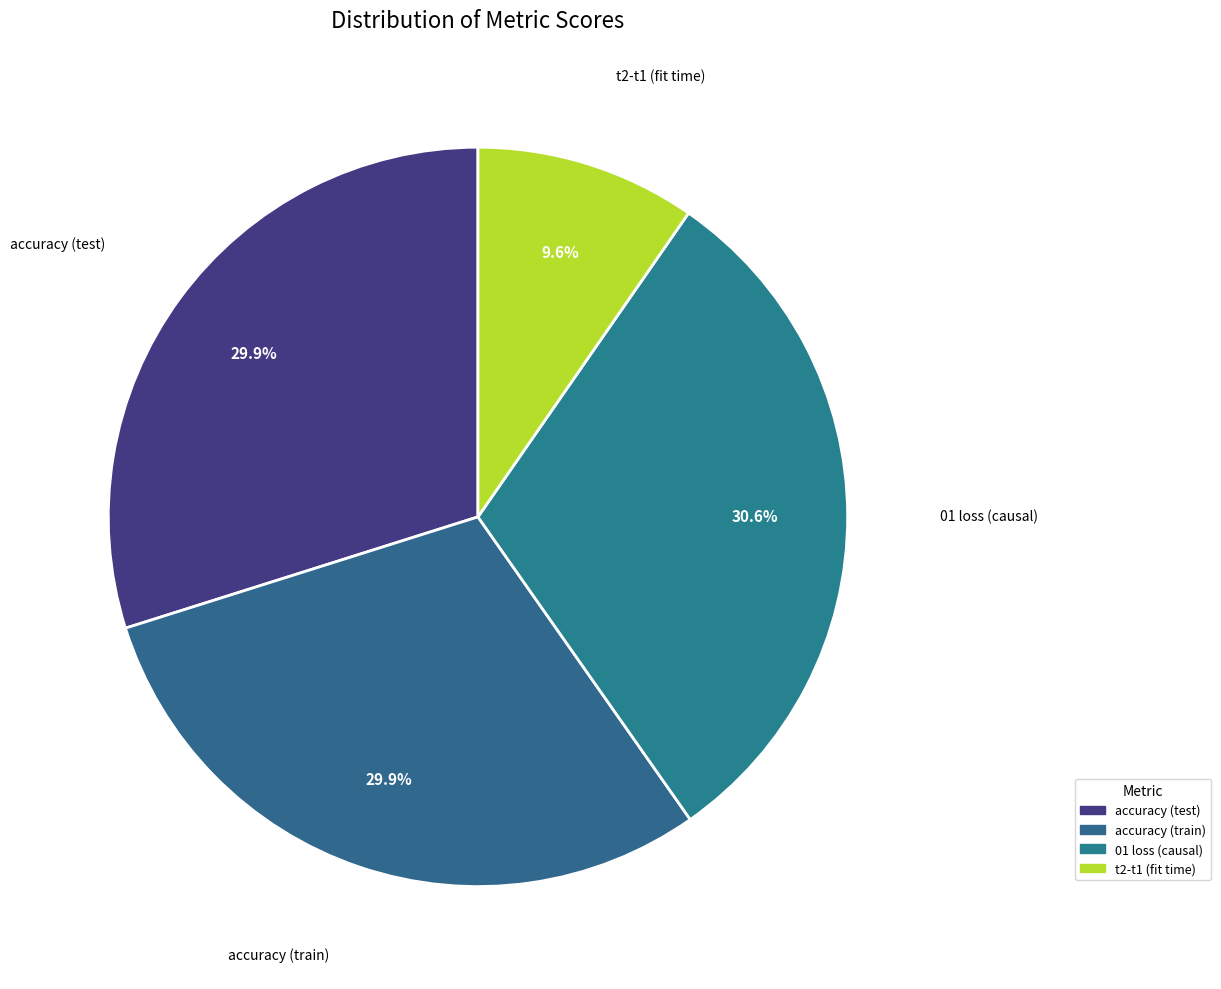

What is the total percentage of accuracy (test) and t2-t1 (fit time)?

39.5%